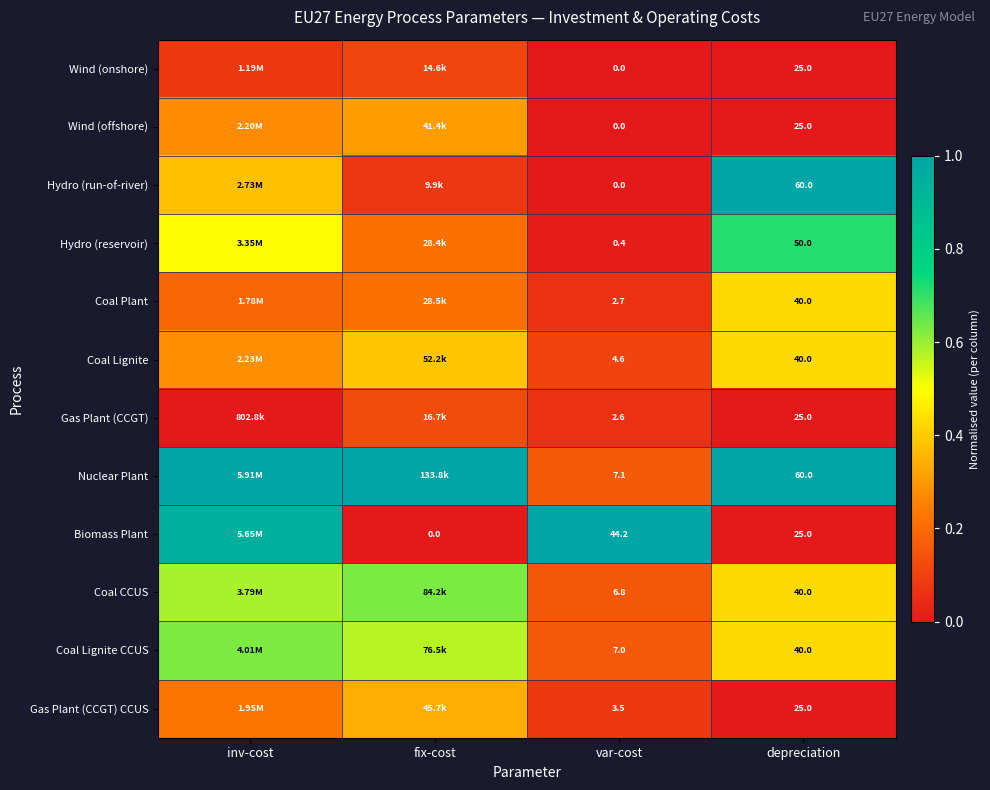

What is the difference between the second highest and minimum values in the Coal CCUS series?

0.4